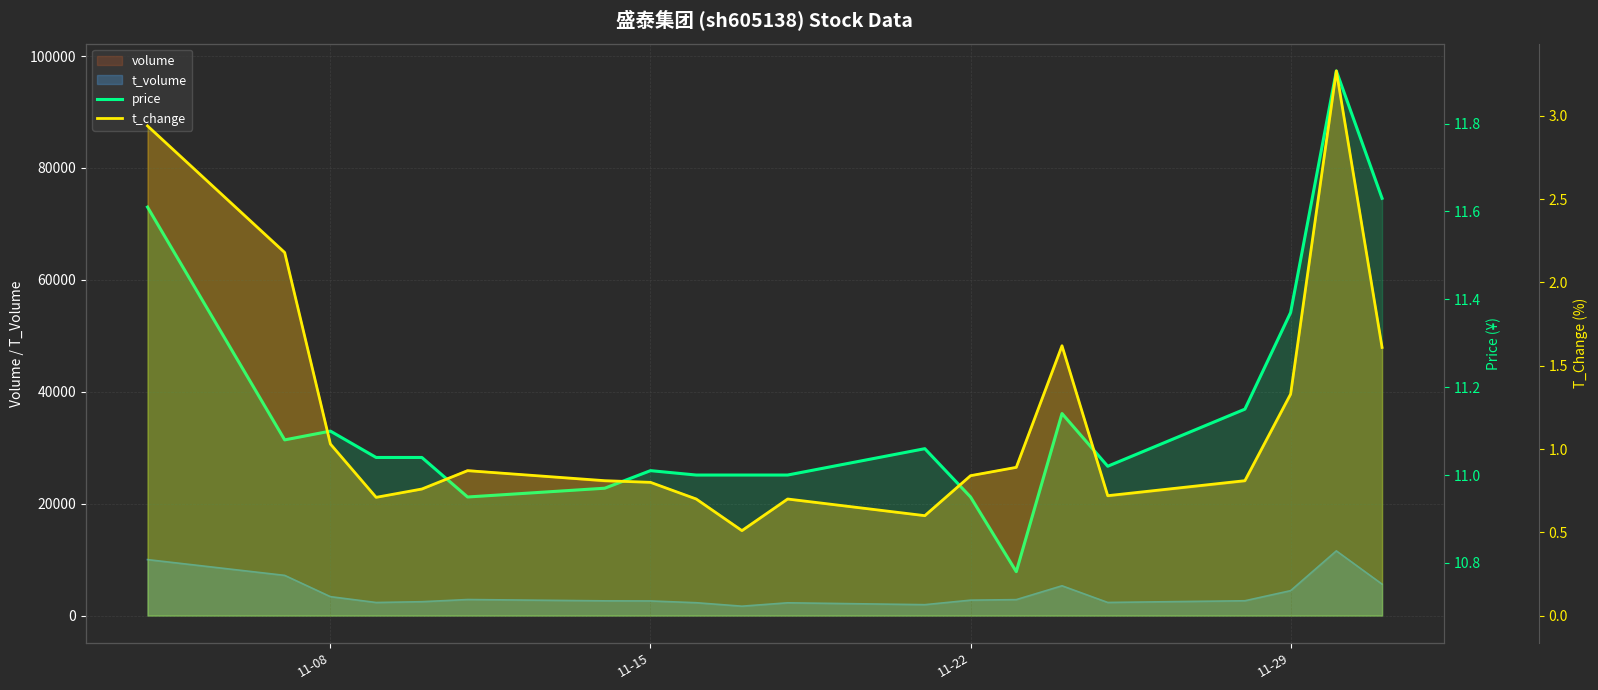

What is the value of the price point at the 14th from the left?

10.8